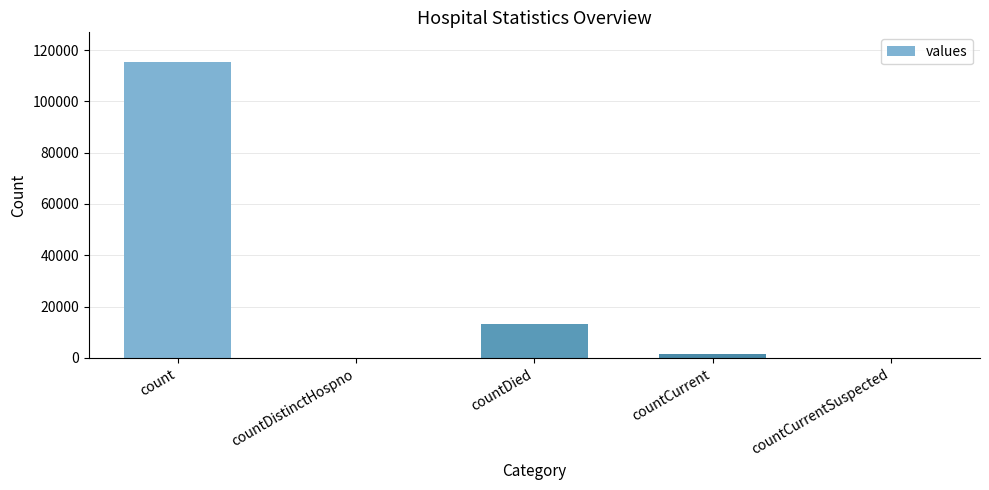

Between countDistinctHospno and countDied, which is larger?

countDied